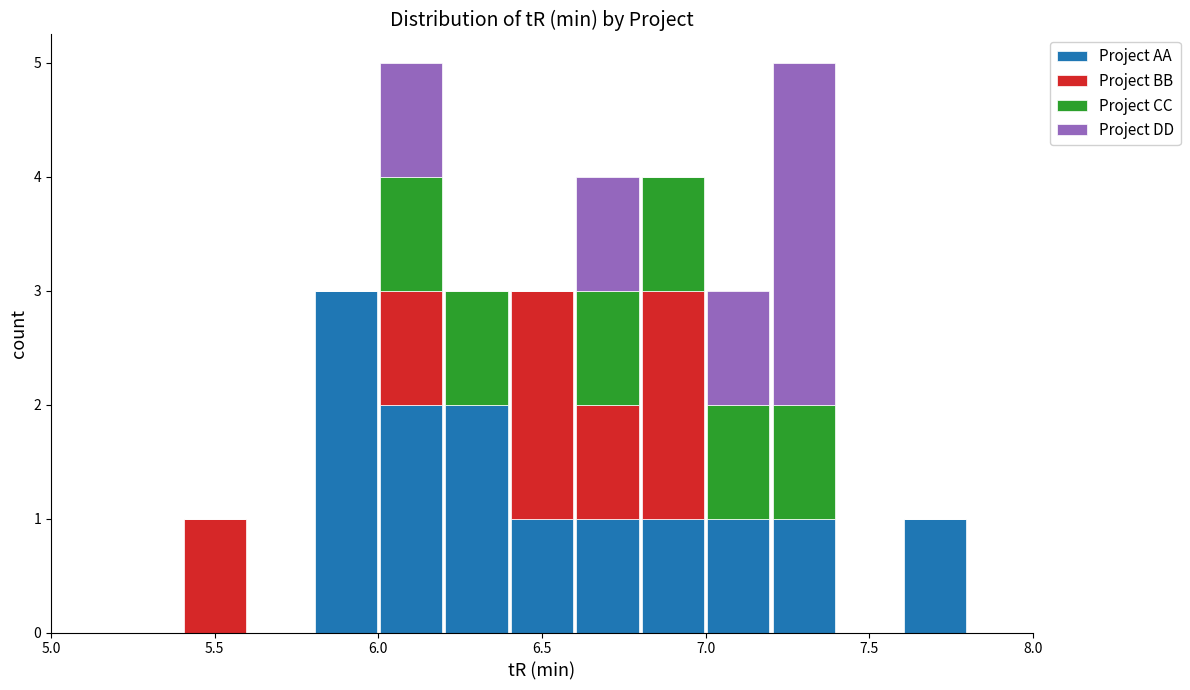

What is the total height of the stacked bar covering 6.2 to 6.4 on the x-axis? The values are not printed on the chart, so give them approximately, as read against the axis.

3